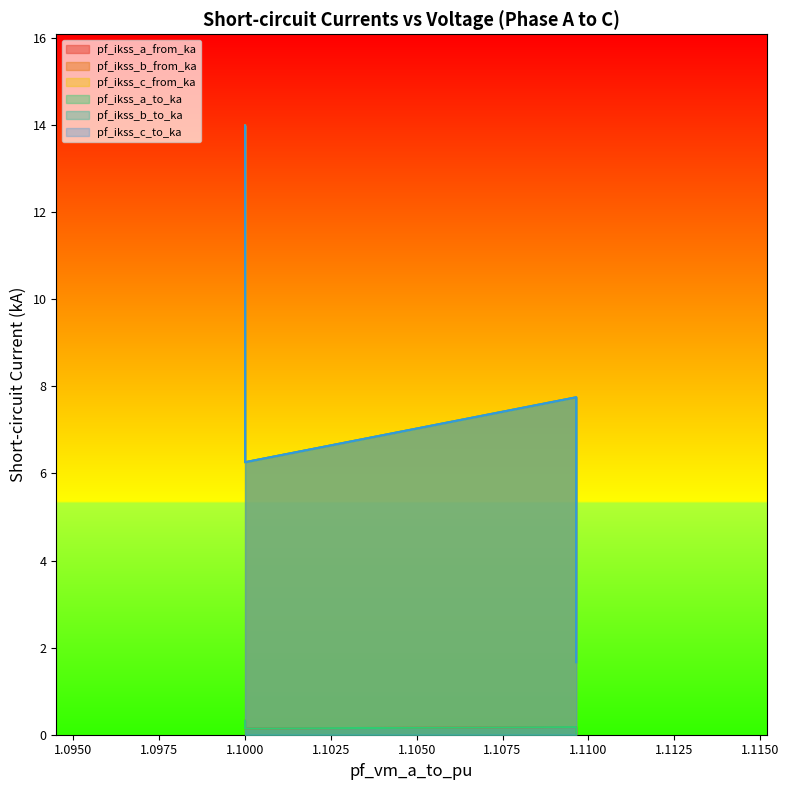

Reading left to right, transcribe all the data shown in this chart.

pf_ikss_a_from_ka: 14.0	6.3	7.7	1.7
pf_ikss_b_from_ka: 14.0	6.3	7.7	1.7
pf_ikss_c_from_ka: 14.0	6.3	7.7	1.7
pf_ikss_a_to_ka: 14.0	6.3	7.7	1.7
pf_ikss_b_to_ka: 0.3	0.1	0.2	0.0
pf_ikss_c_to_ka: 0.3	0.1	0.2	0.0